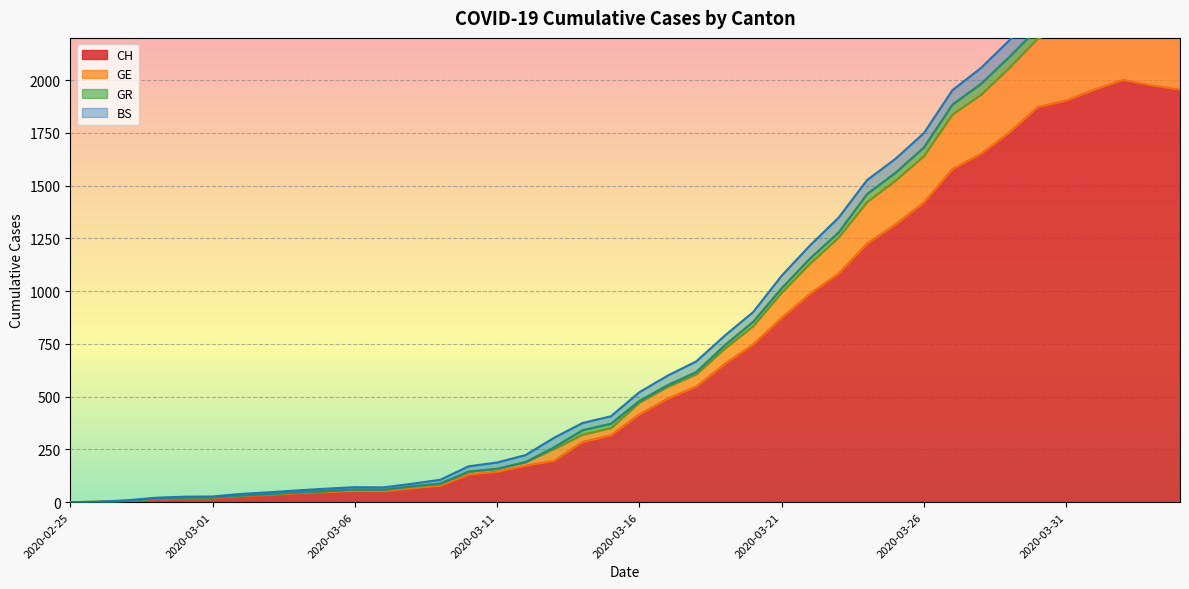

How many values in the CH series are below 416?

20